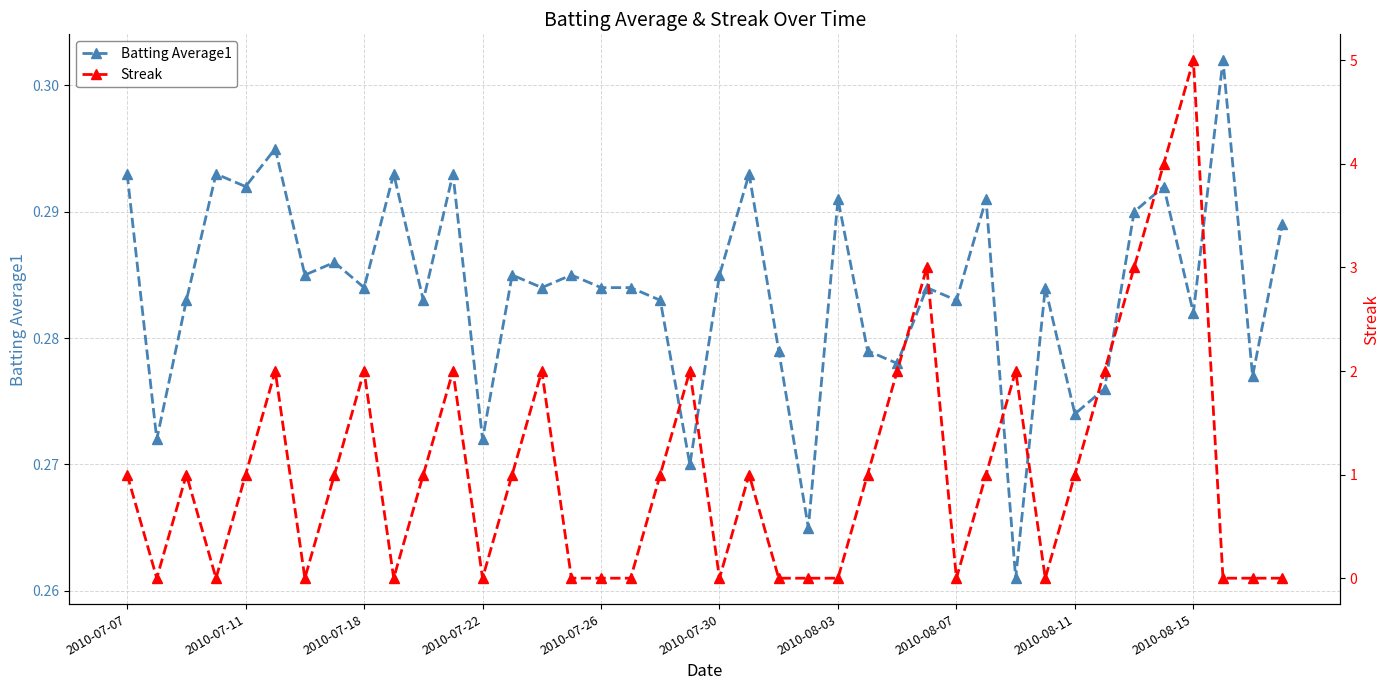

What are all the series names shown in the legend?

Batting Average1, Streak